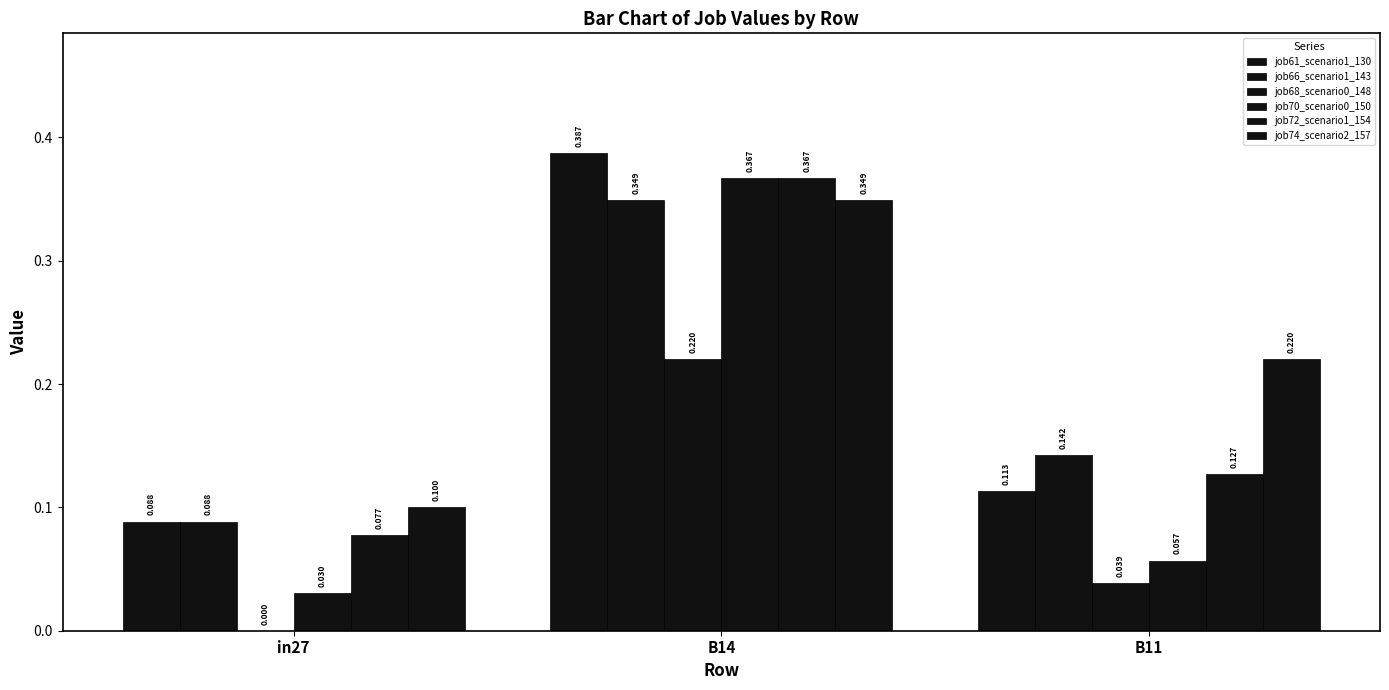

How many groups of bars are there?

3